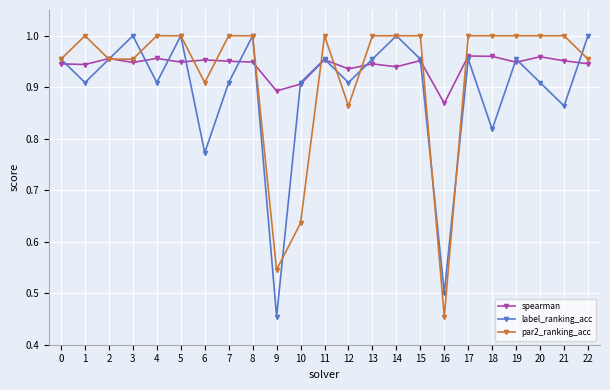

True or false: spearman has a value of 0.4 at 1.

False